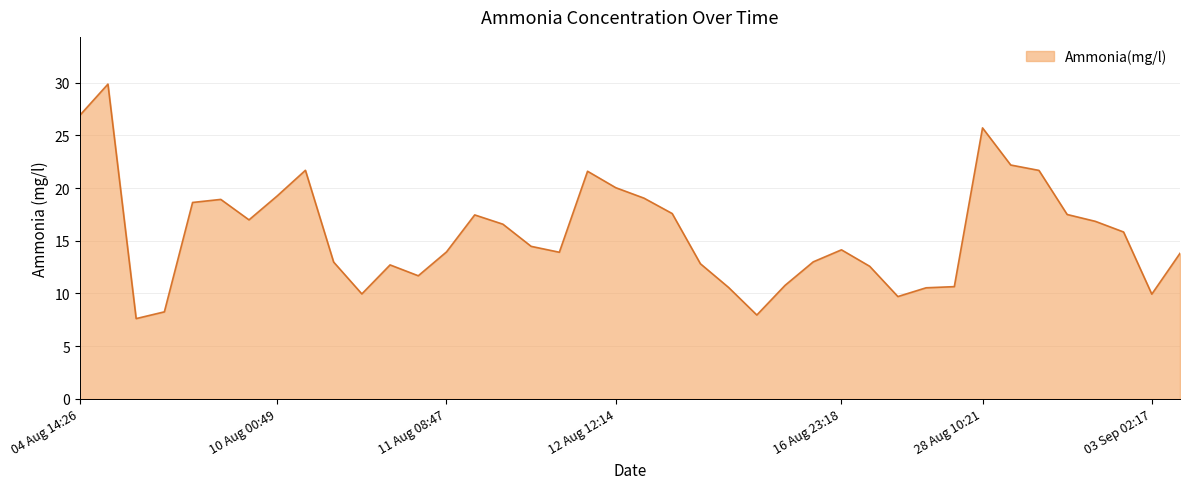

What is the difference between the maximum and minimum values?

22.2